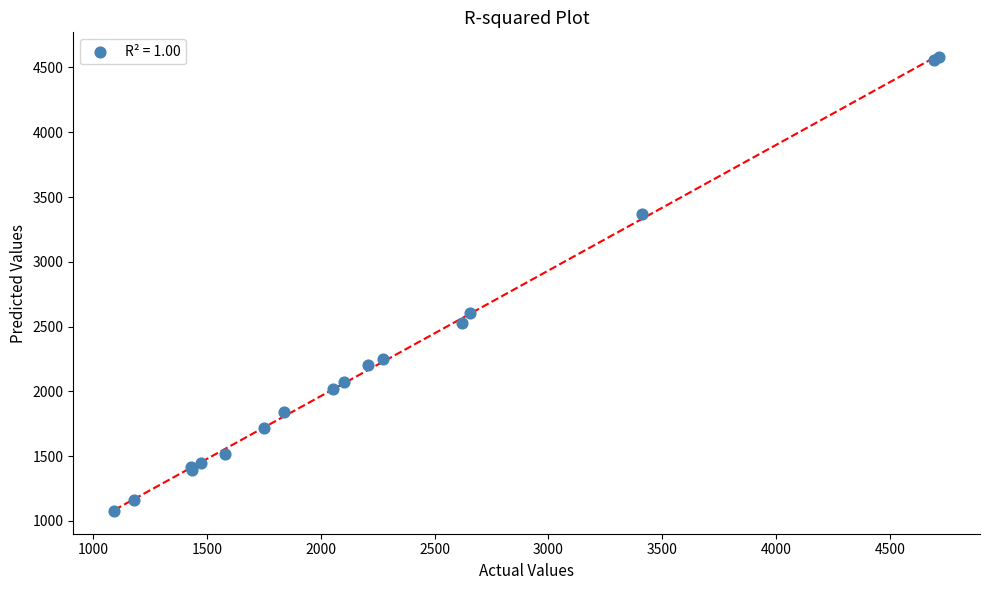

What Y value in the scatter plot is closest to 2828?

2603.7